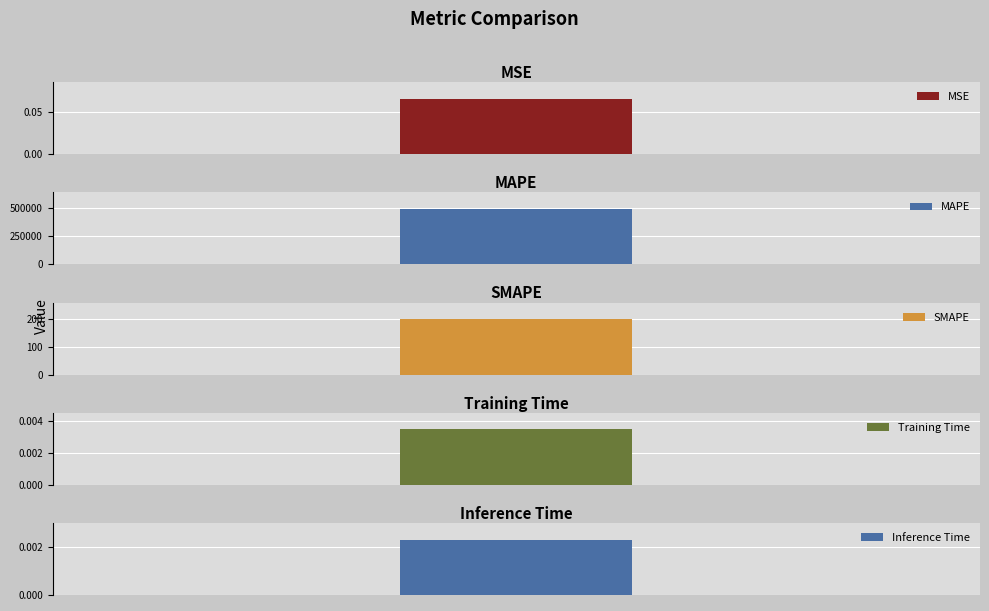

Reading left to right, transcribe all the data shown in this chart.

0.1	487739.2	200.0	0.0	0.0